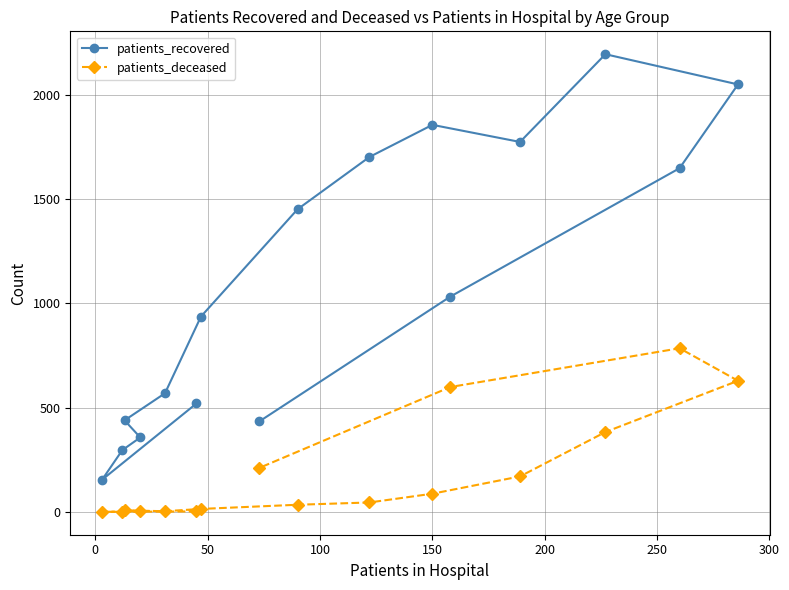

Which series has the largest total across all categories?

patients_recovered